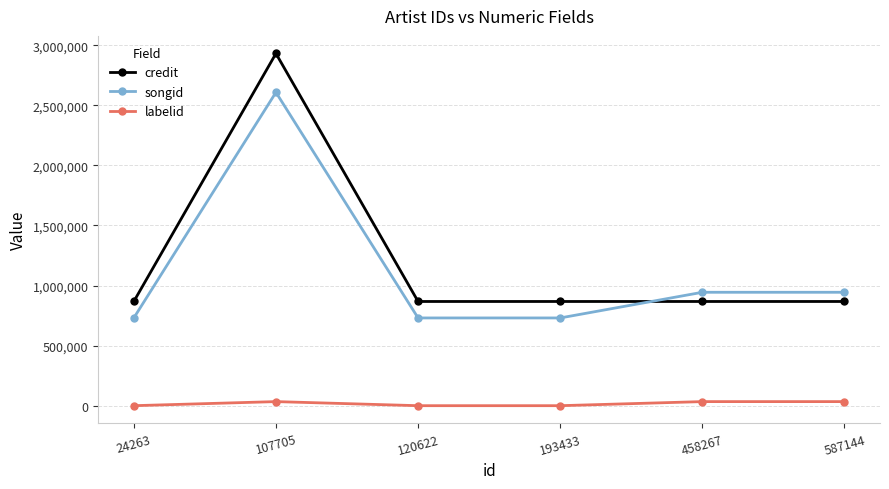

True or false: songid and labelid intersect in this chart.

False